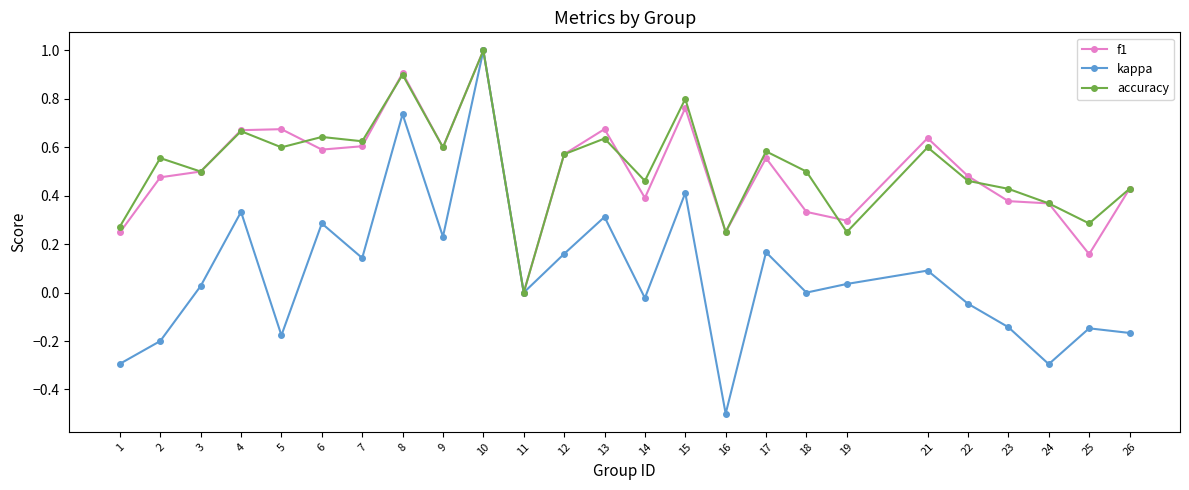

At 17, list the series in order from smallest to largest.

kappa, f1, accuracy